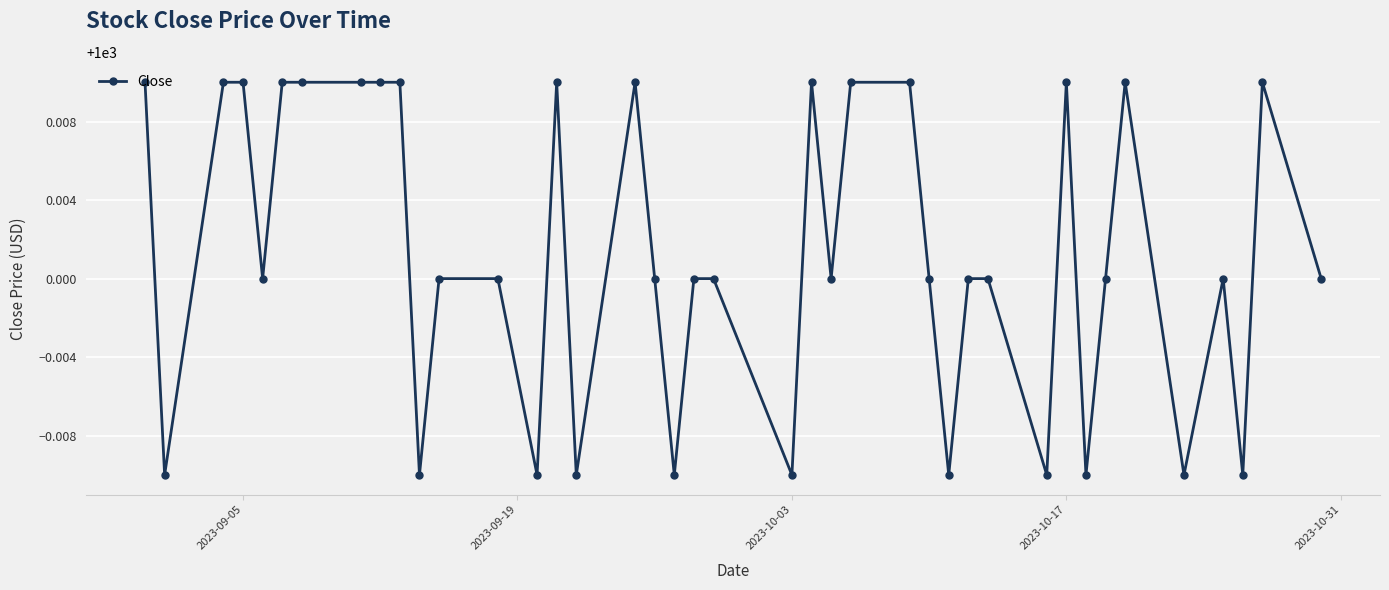

What is the sum of all values?

40000.1